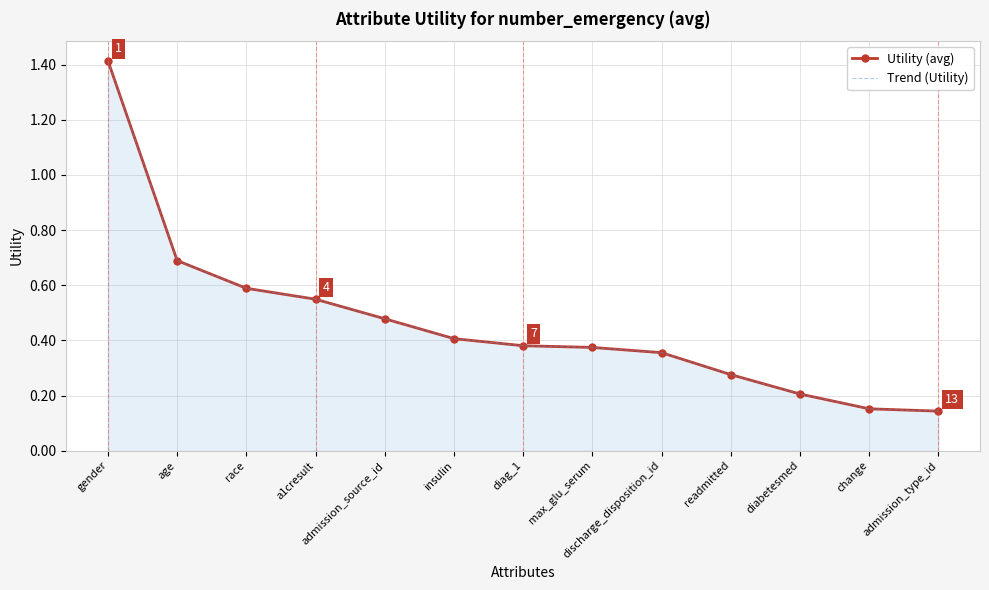

List the labels in order of Utility (avg) value, smallest first.

admission_type_id, change, diabetesmed, readmitted, discharge_disposition_id, max_glu_serum, diag_1, insulin, admission_source_id, a1cresult, race, age, gender